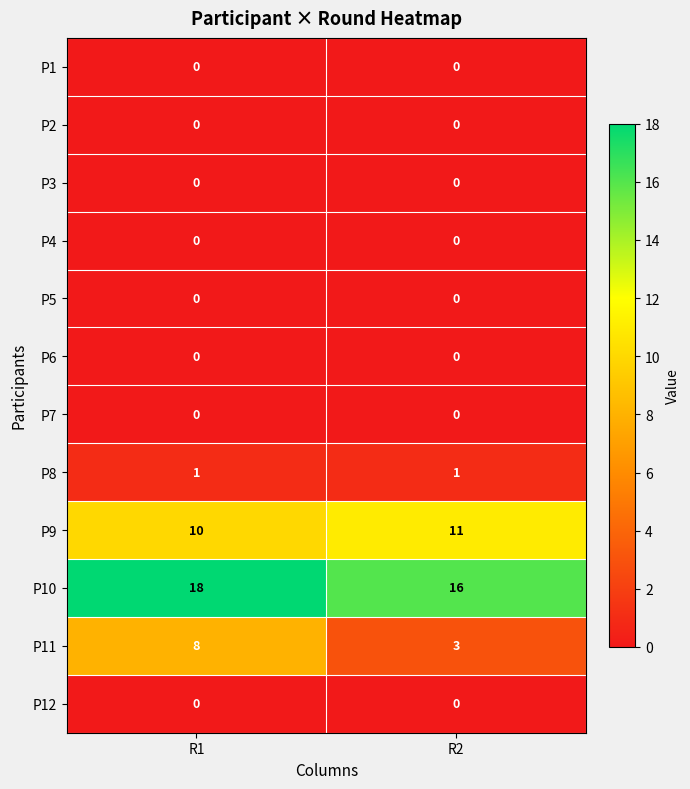

True or false: P11 has a value of 4 at R2.

False